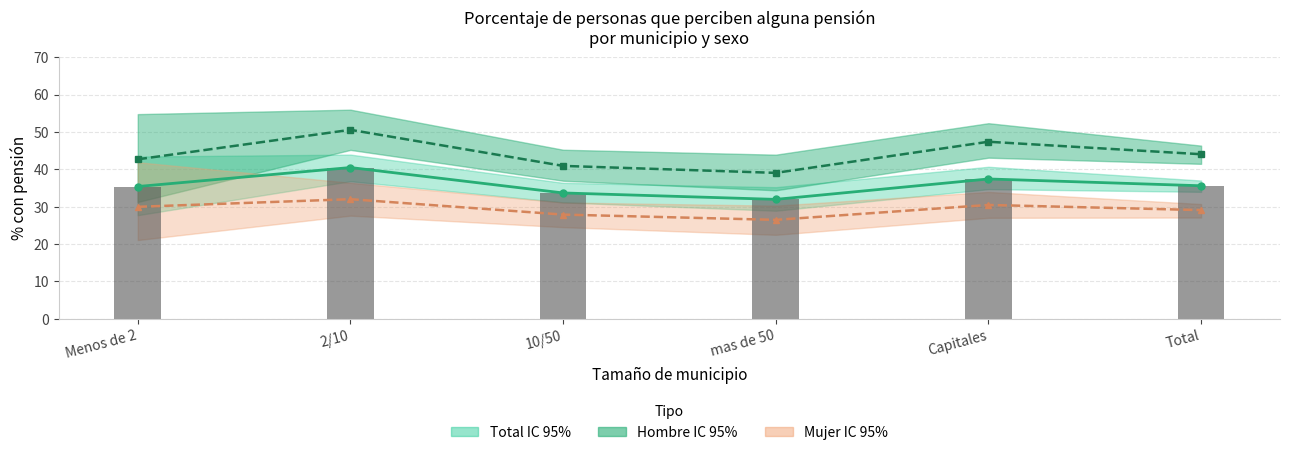

What is the difference between the Total estimación puntual values at 10/50 and Menos de 2?

1.7